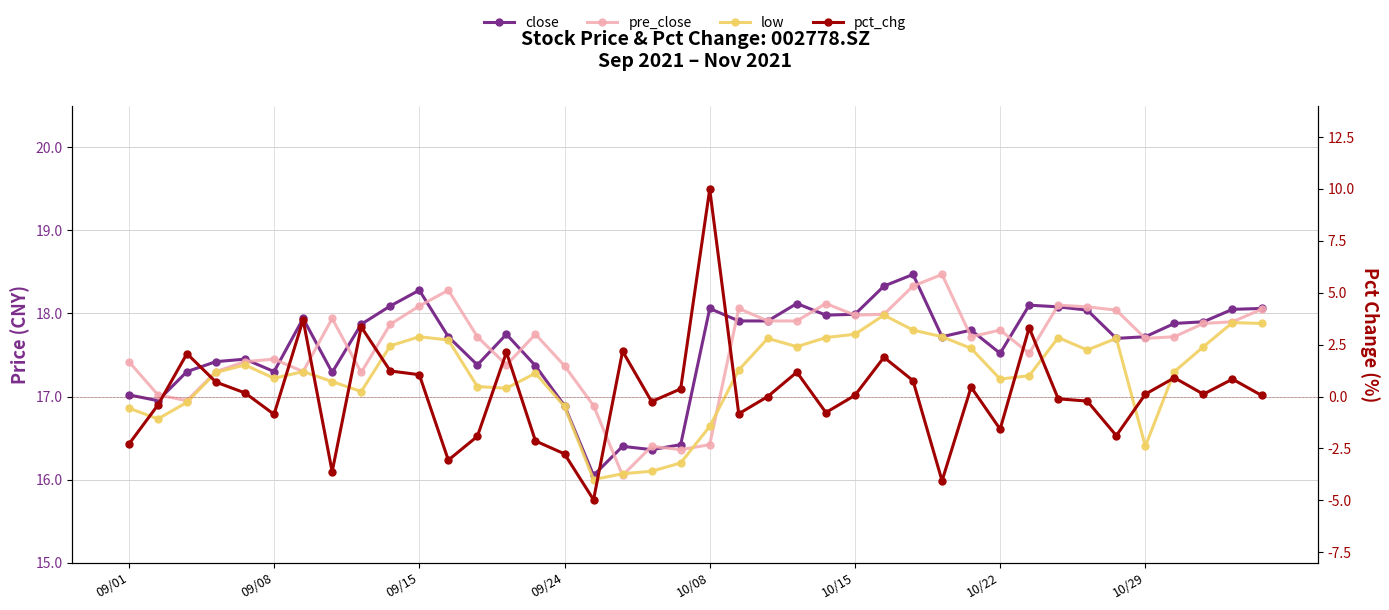

What is the difference between the maximum and second lowest values in the pct_chg series?

14.0